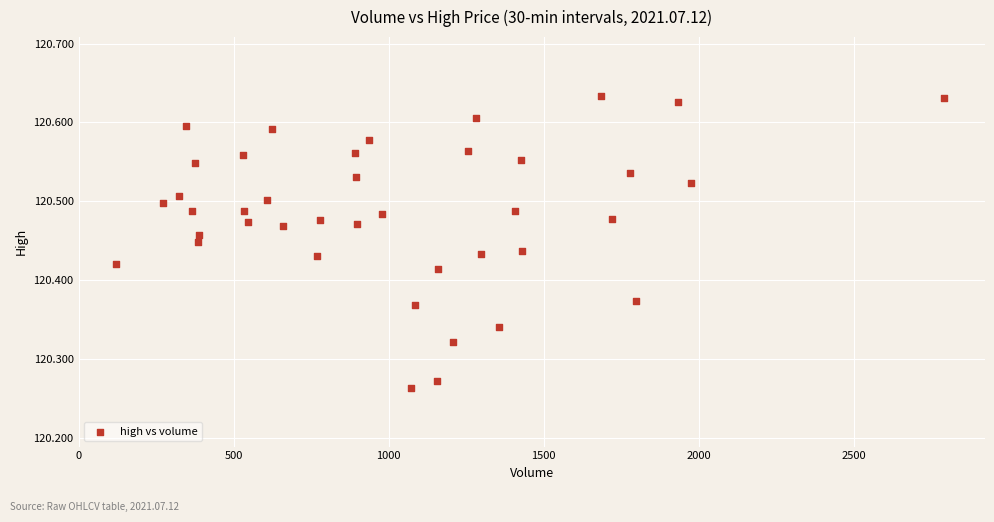

What is the range of Y values (max minus min)?

0.4